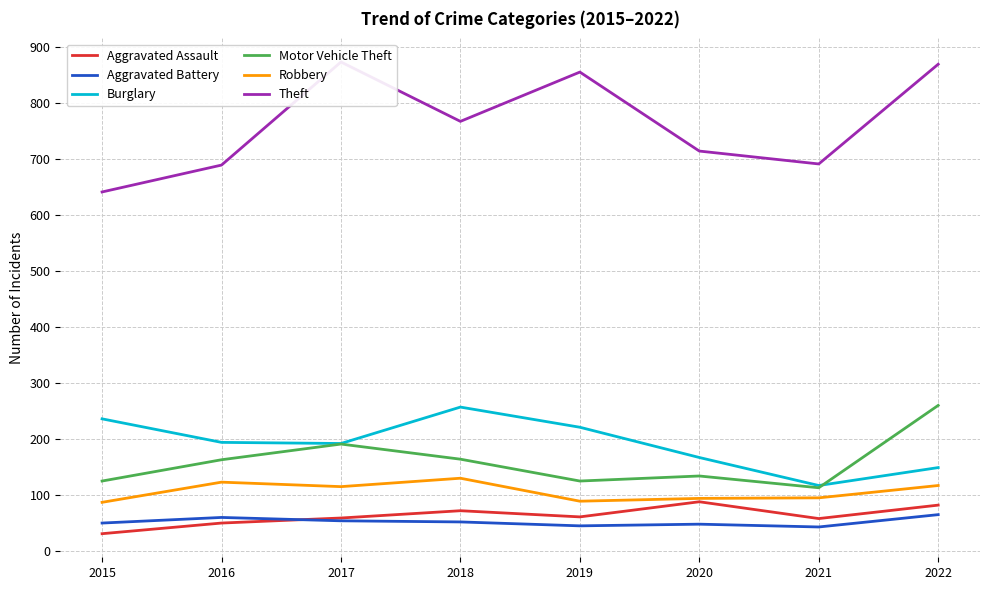

At which label does Motor Vehicle Theft reach its minimum?

2021